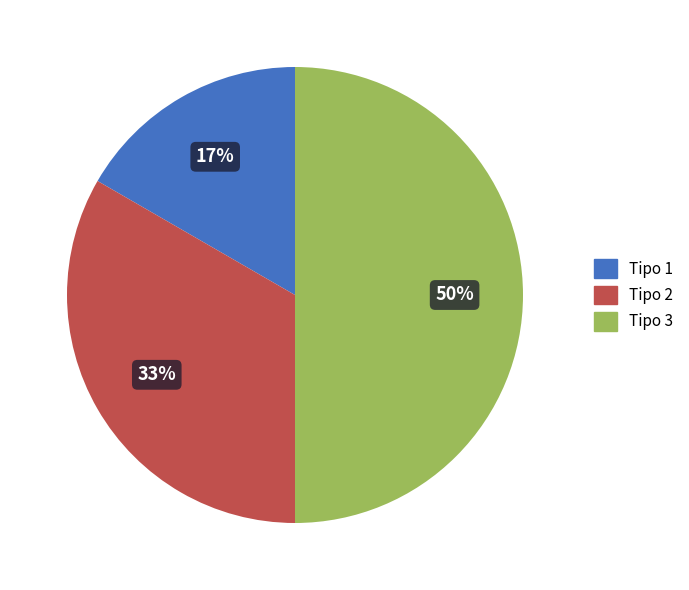

Is the sum of Tipo 1 and Tipo 3 greater than half?

Yes